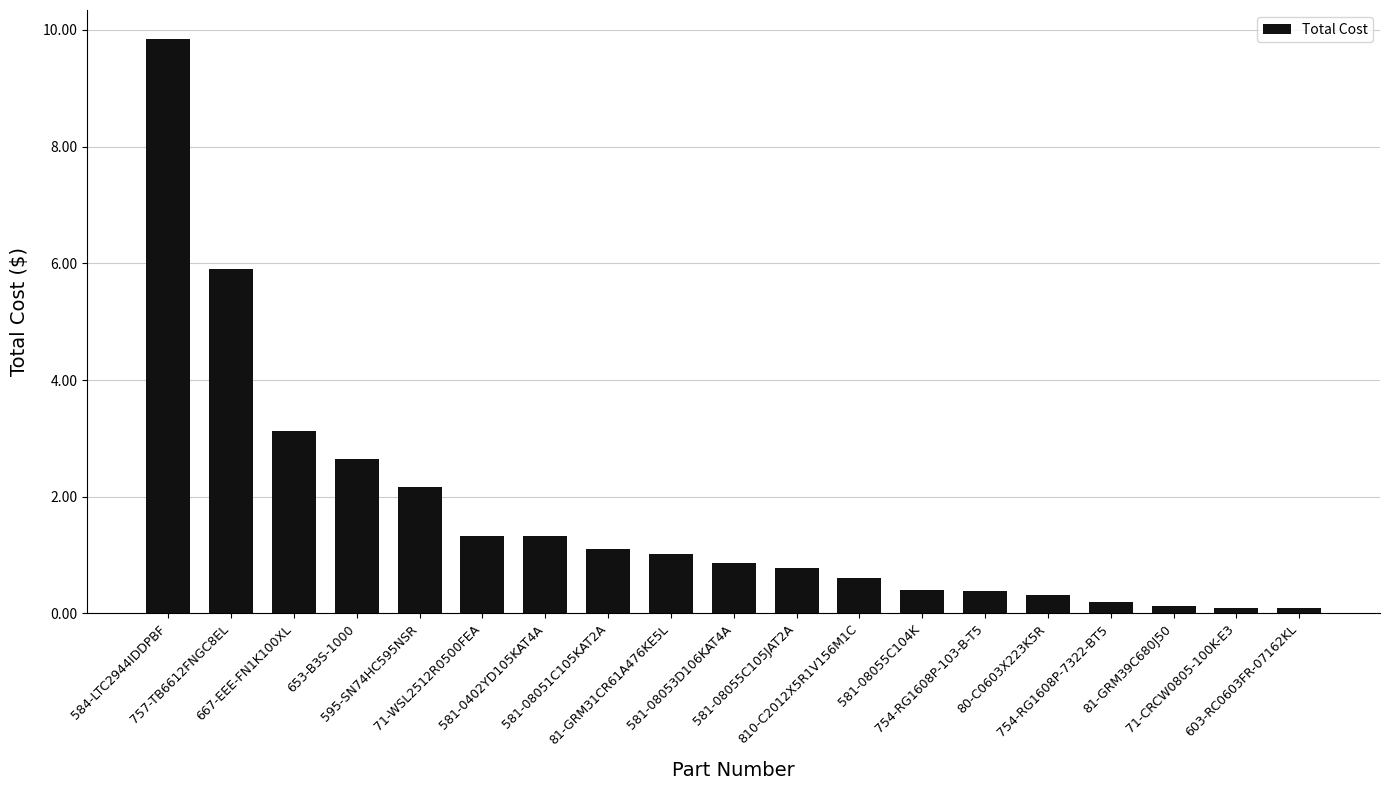

What is the average value?

1.7